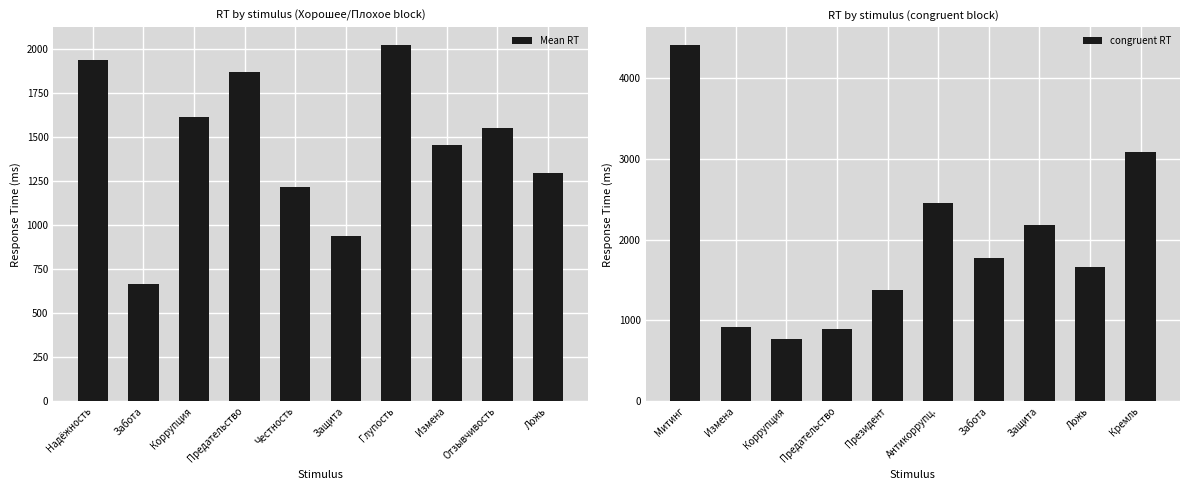

What is the approximate value of Mean RT at Честность?

1216